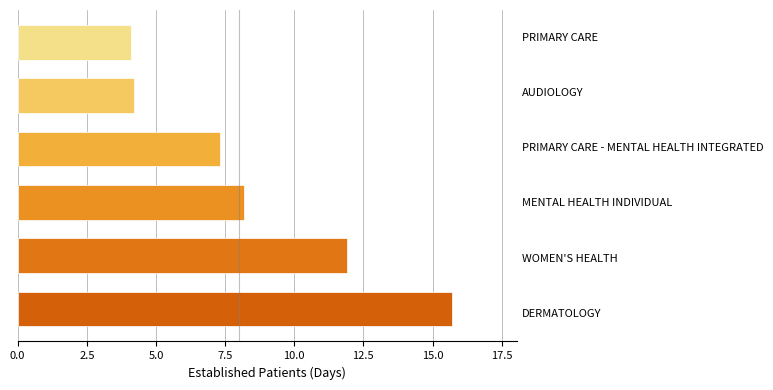

What is the average value?

8.6